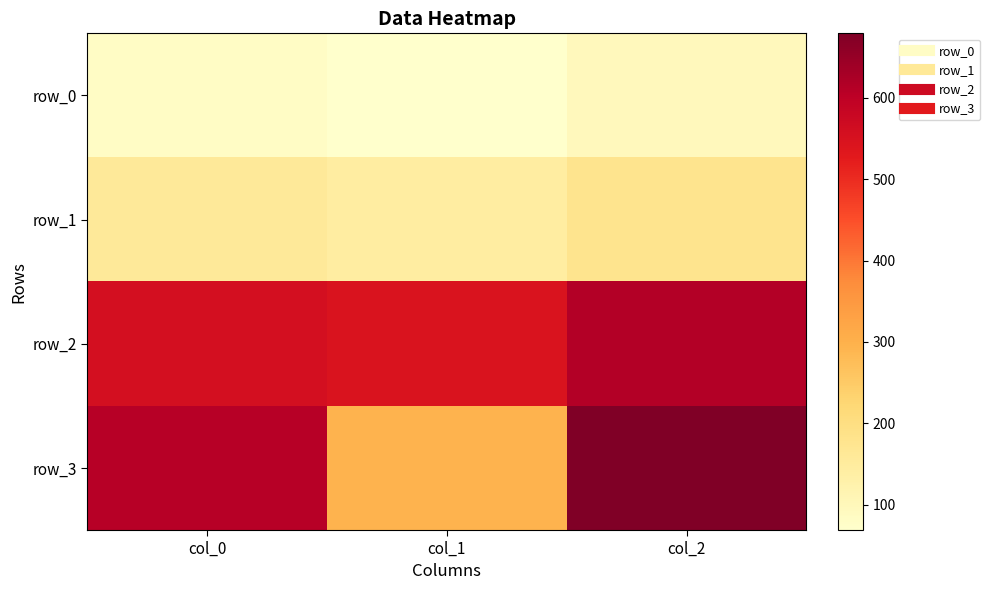

What is the sum of all row_1 values?

480.3